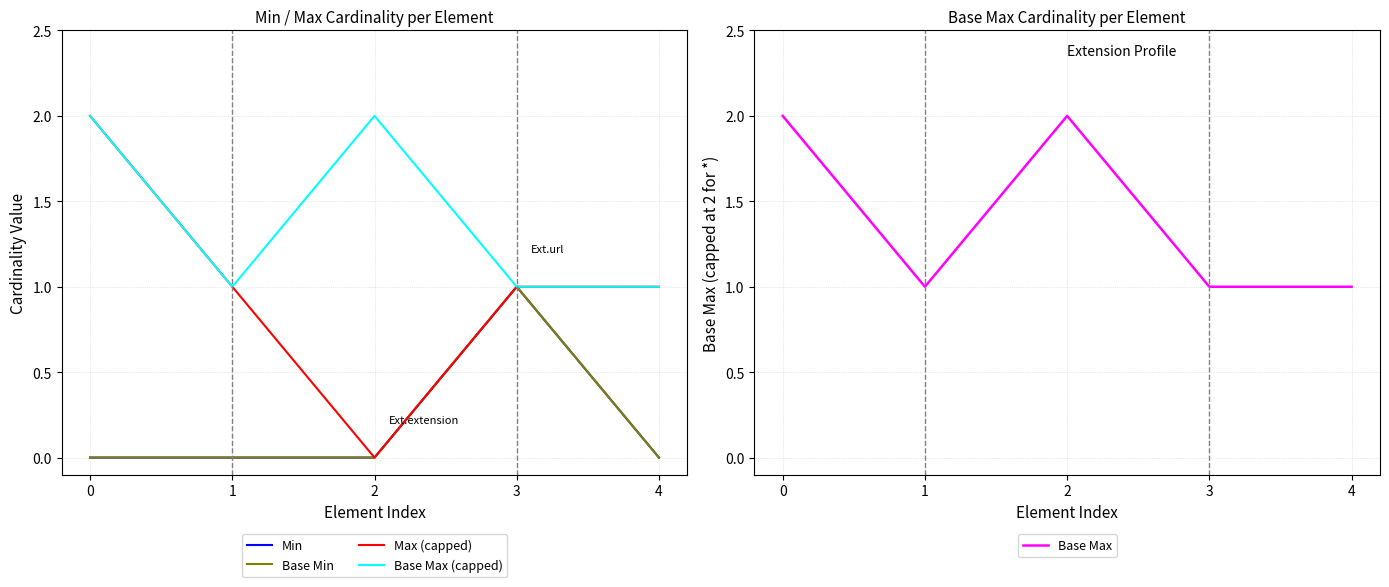

True or false: Max (capped) and Base Max intersect in this chart.

False